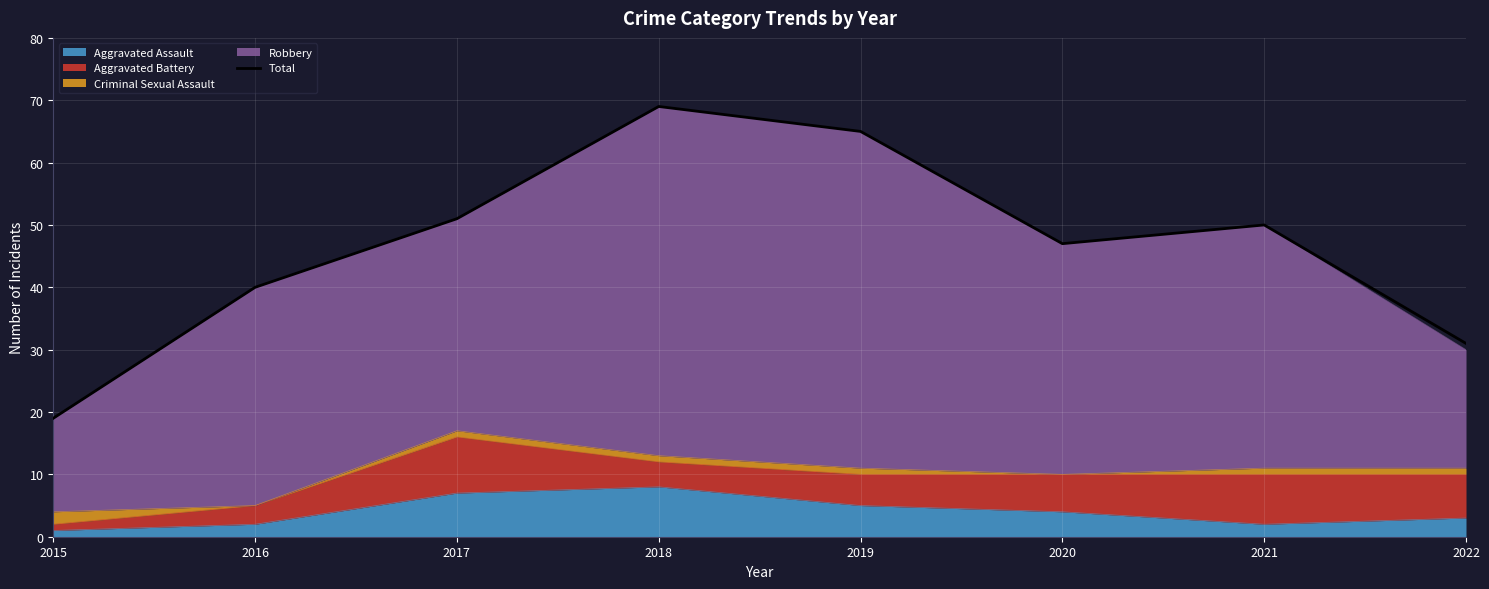

Rank the categories by value from lowest to highest.

2015, 2022, 2016, 2020, 2021, 2017, 2019, 2018